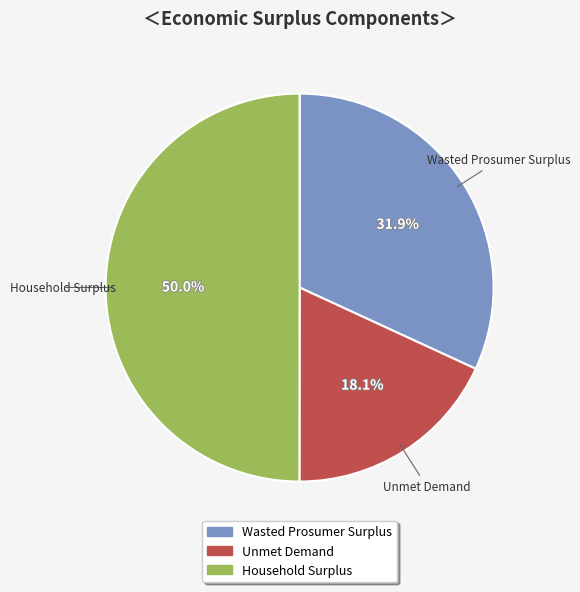

The Wasted Prosumer Surplus slice represents 32% of the pie. True or false?

True